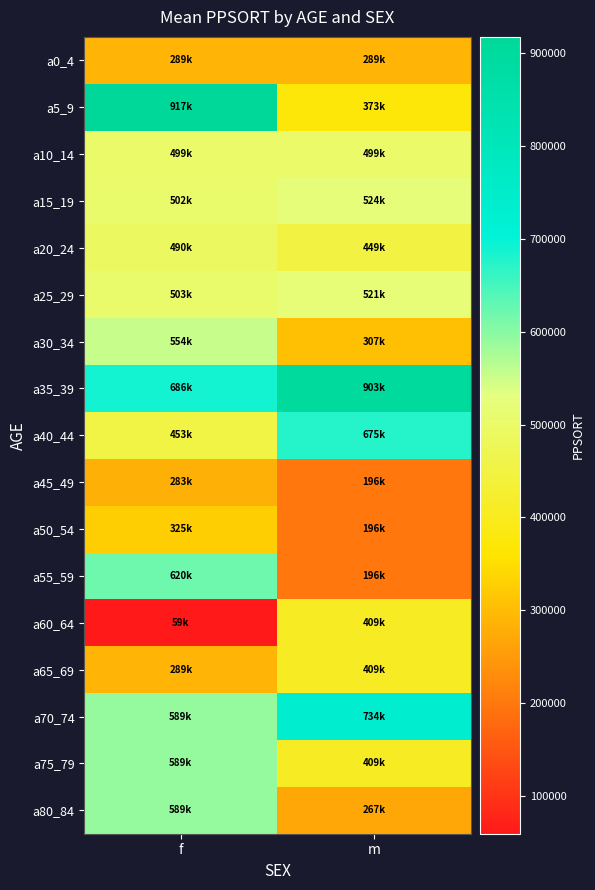

Which series changed the most between f and m?

a5_9